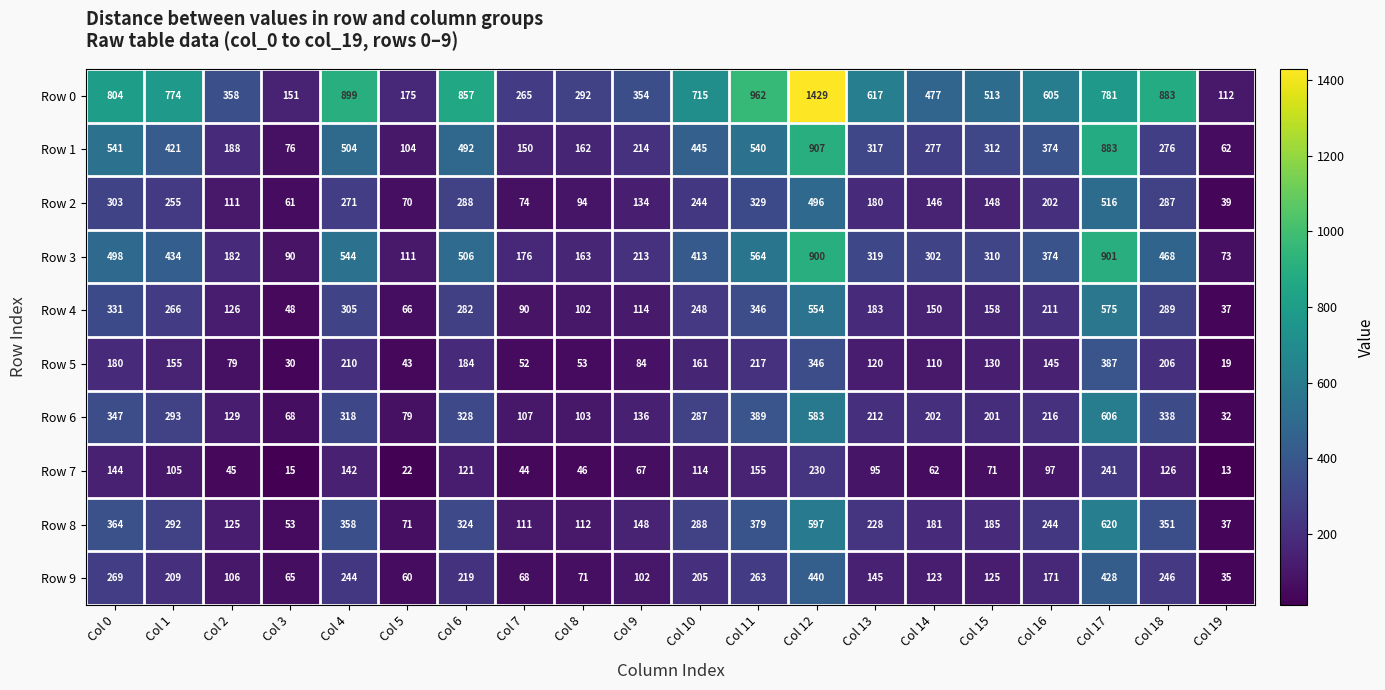

At which category is the sum across all series the highest?

Col 12